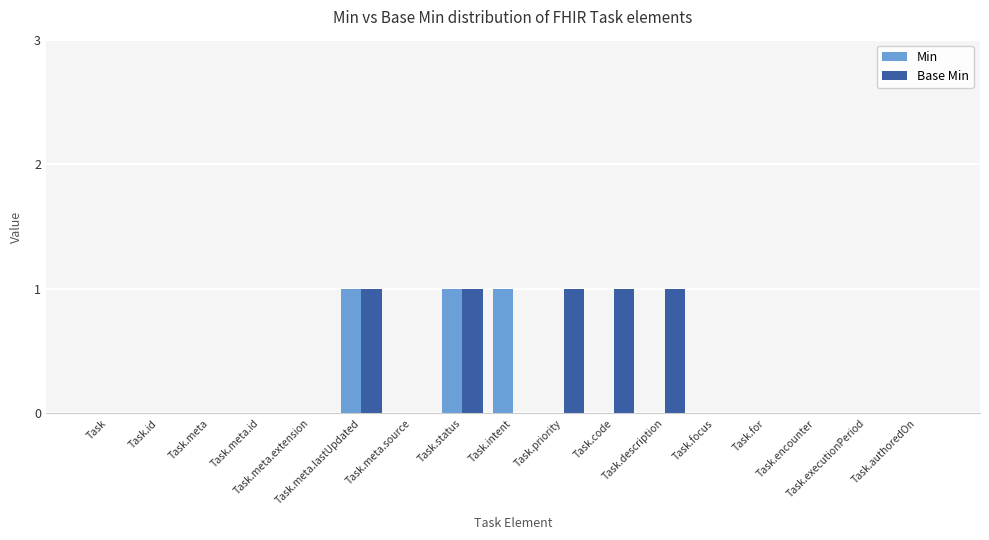

Reading left to right, extract all data points from this chart.

Min: 0	0	0	0	0	1	0	1	1	0	0	0	0	0	0	0	0
Base Min: 0	0	0	0	0	1	0	1	0	1	1	1	0	0	0	0	0